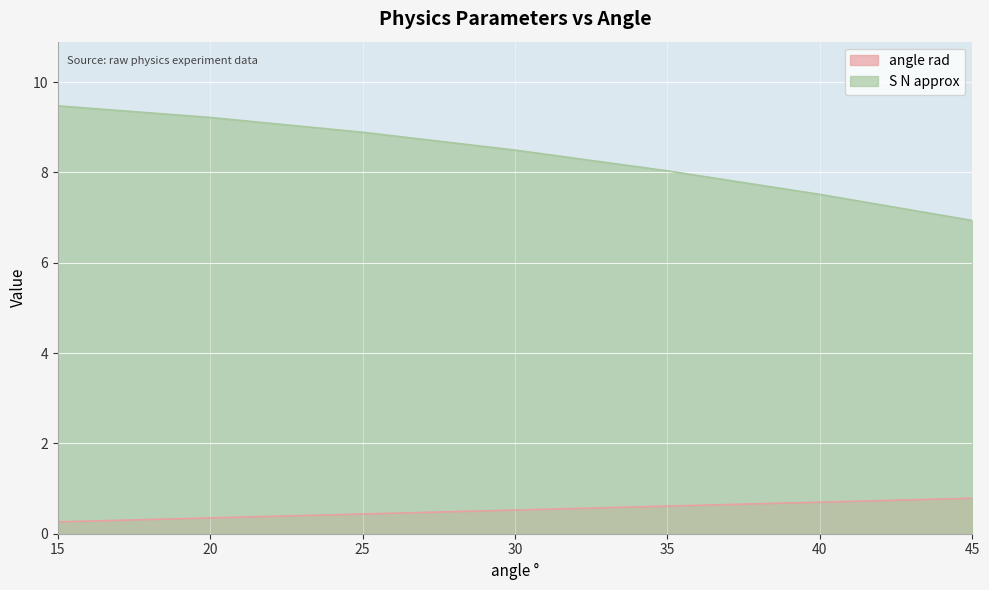

Is the value of angle rad at 20 greater than the value of S N approx at 30?

No